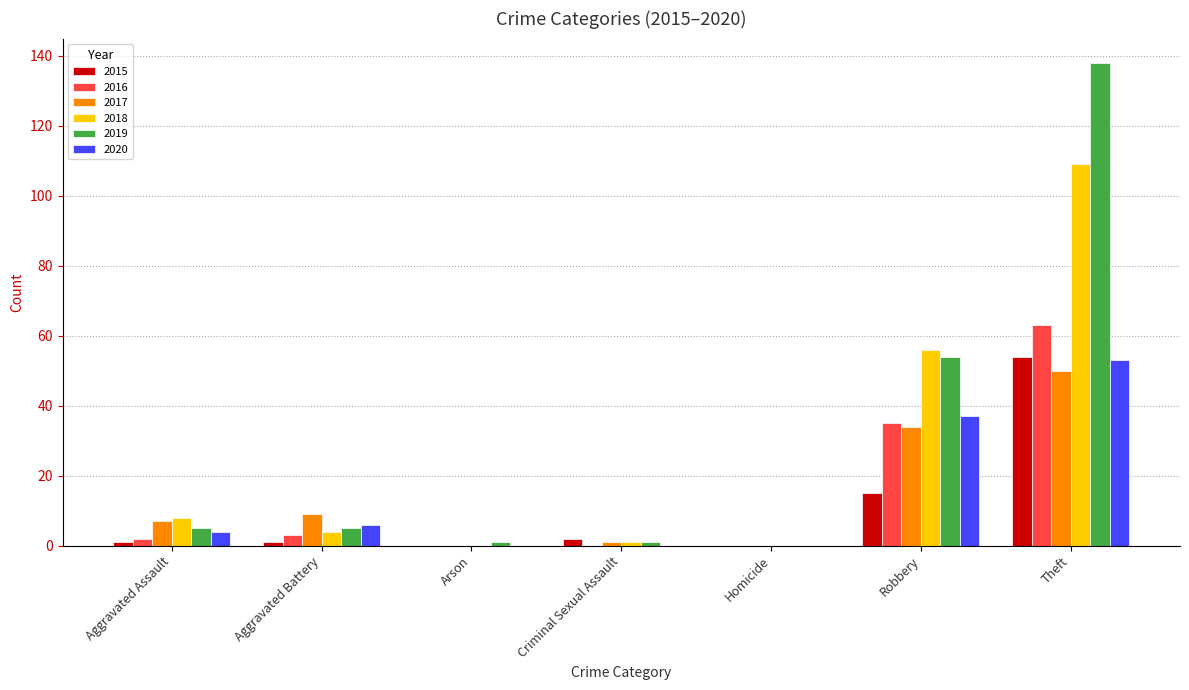

What are all the series names shown in the legend?

2015, 2016, 2017, 2018, 2019, 2020